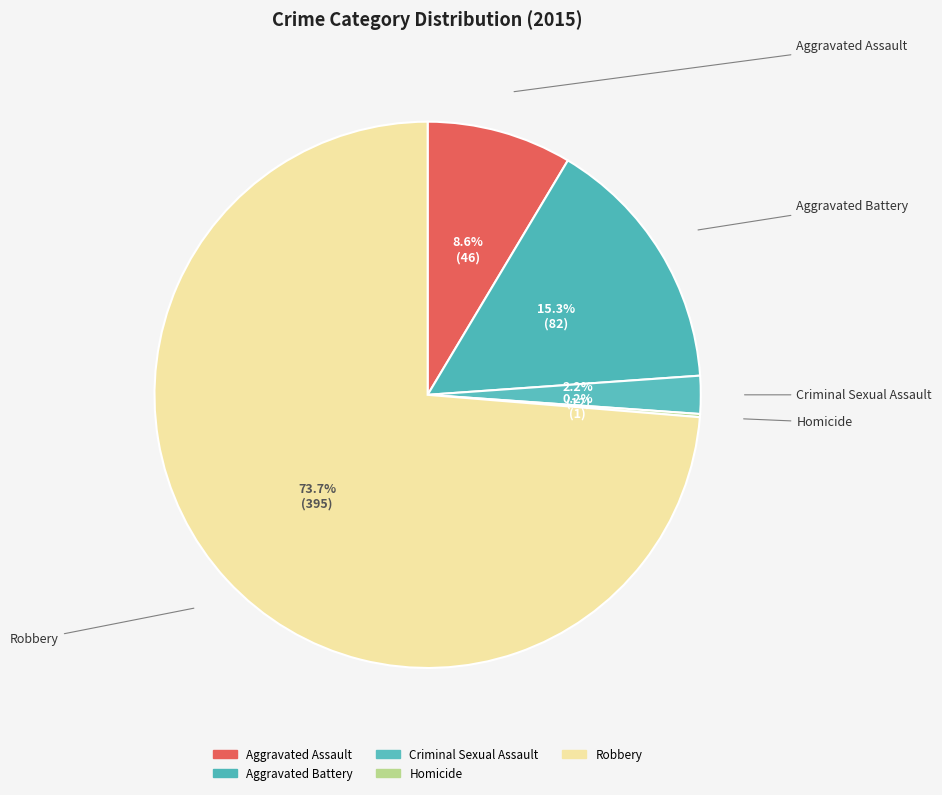

The Homicide slice represents 0% of the pie. True or false?

True